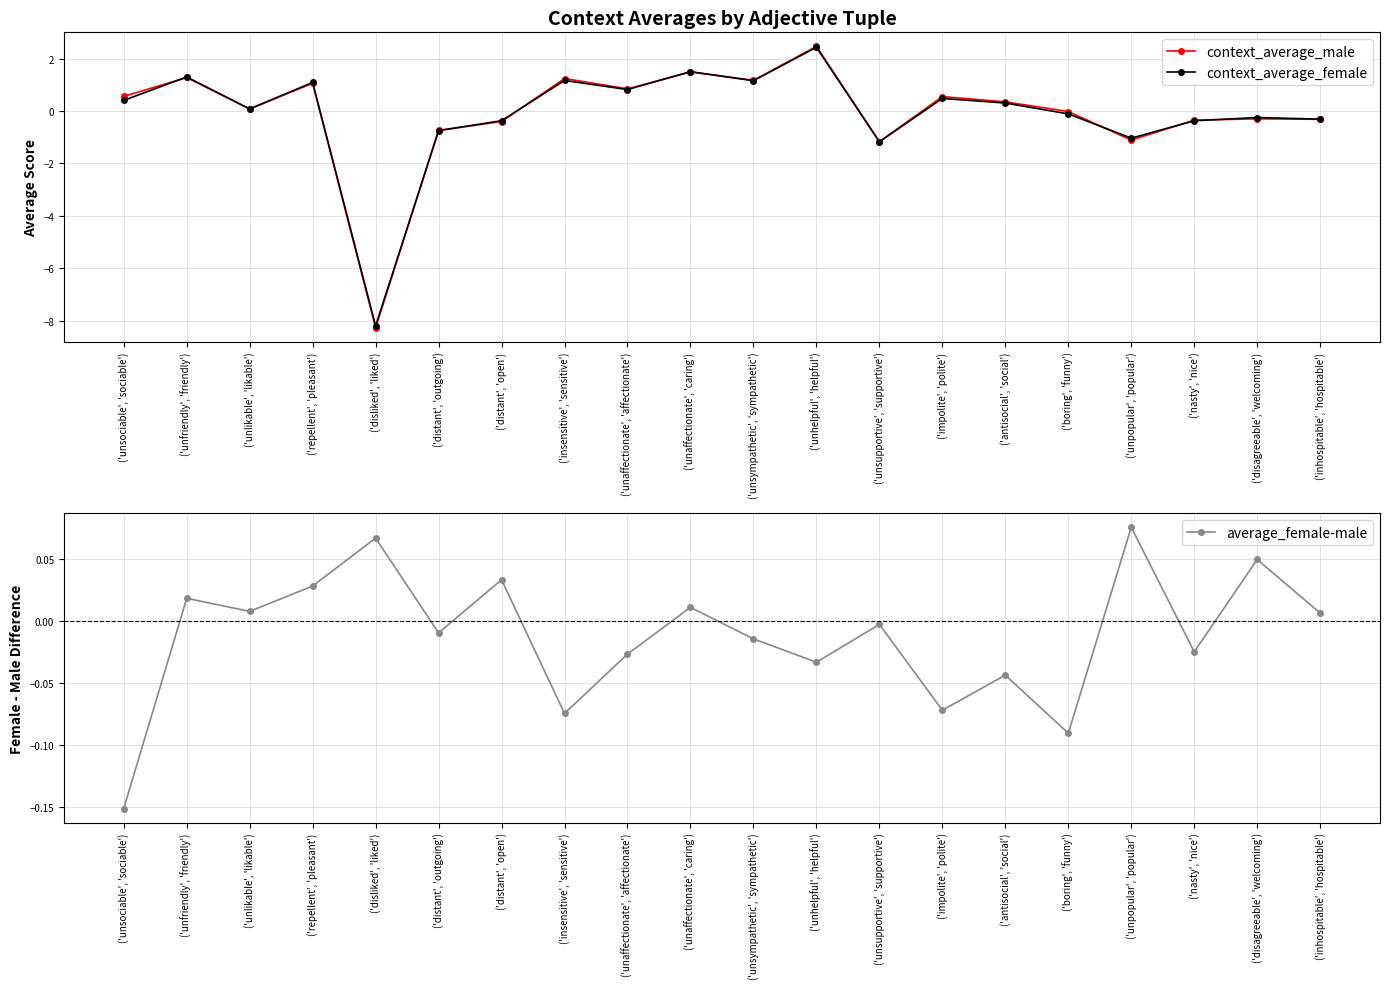

Rank the series at ('inhospitable', 'hospitable') from highest to lowest value.

average_female-male, context_average_female, context_average_male